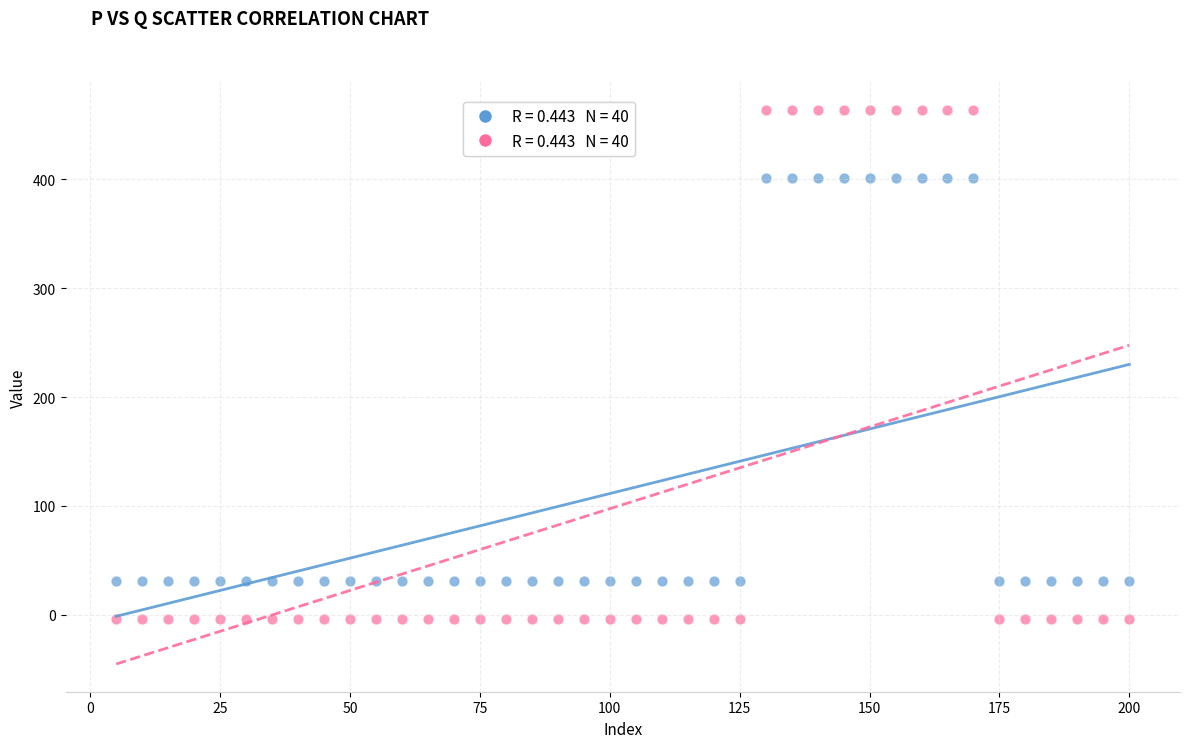

Across all data points, what is the range of X values (max minus min)?

195.0